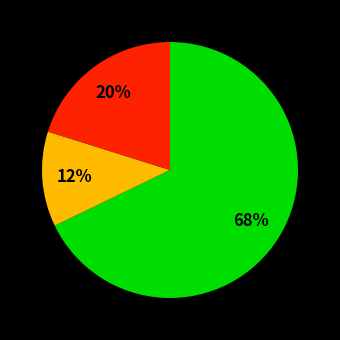

To the nearest percent, what is the difference between the largest and smallest slice percentages?

56%